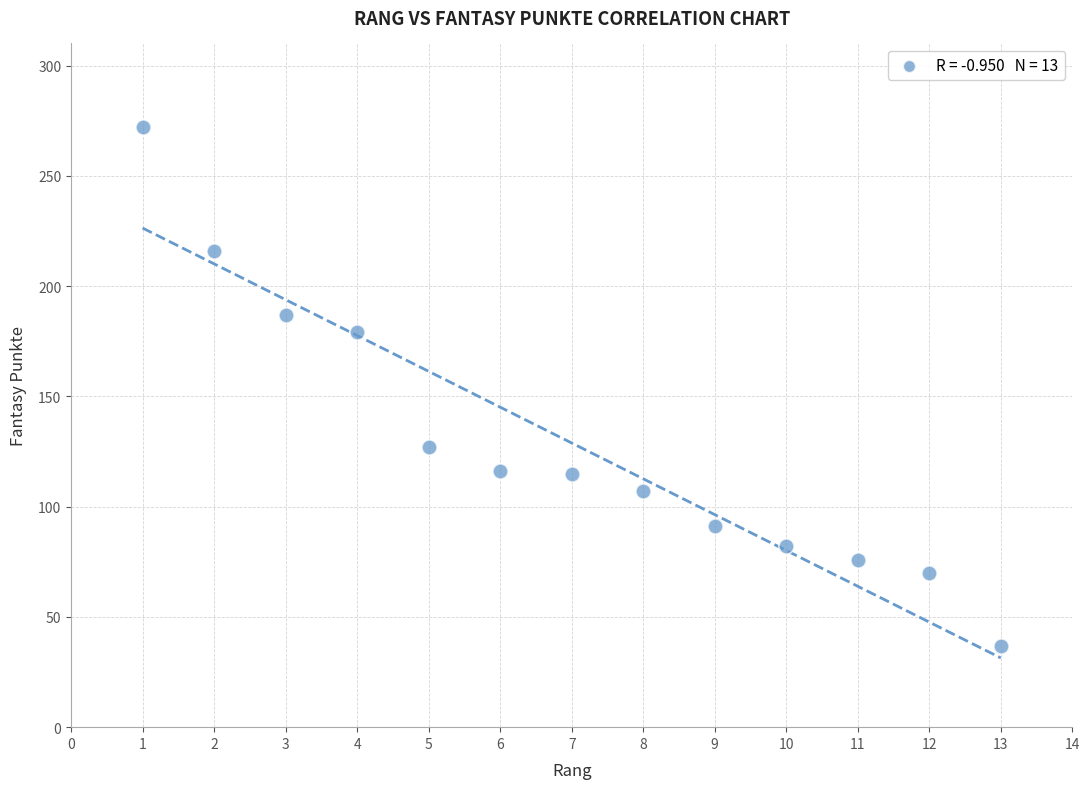

What is the range of X values (max minus min)?

12